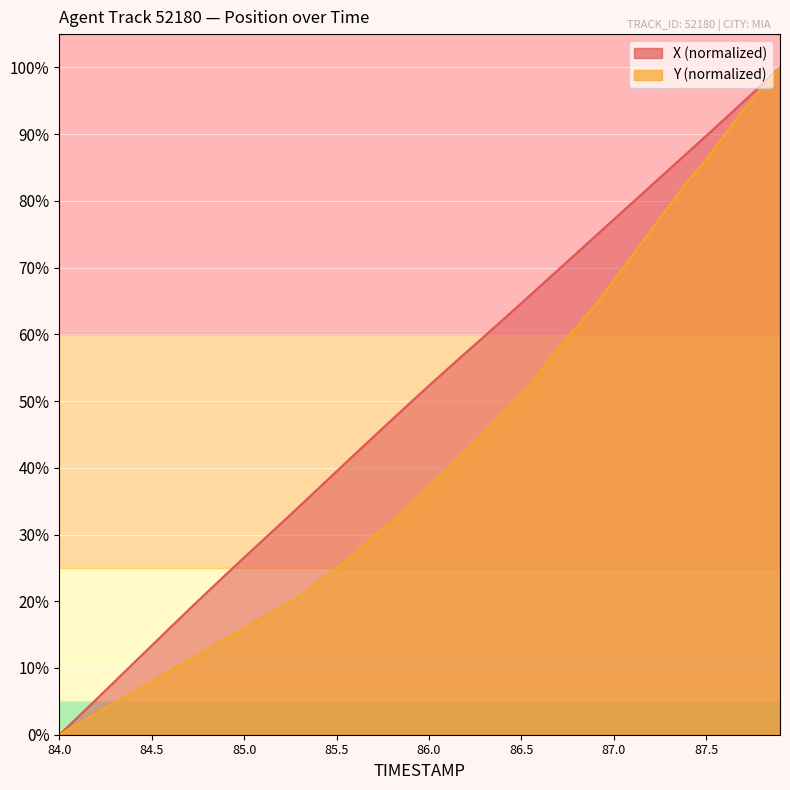

Reading right to left, what are all the values shown in this chart?

X: 100.0	97.4	94.8	92.3	89.7	87.2	84.7	82.2	79.7	77.2	74.7	72.2	69.7	67.2	64.7	62.2	59.7	57.3	54.8	52.3	49.8	47.2	44.7	42.1	39.5	36.9	34.3	31.7	29.1	26.6	24.0	21.4	18.7	16.1	13.4	10.7	8.0	5.3	2.6	0.0
Y: 100.0	96.8	93.6	89.9	86.2	83.0	79.3	75.5	71.8	68.1	64.4	61.2	58.0	54.3	51.1	48.4	45.2	42.6	39.9	37.2	34.6	31.9	29.8	27.1	25.0	22.9	20.7	19.1	17.6	16.0	14.4	12.8	11.2	9.6	8.0	6.4	4.8	3.2	1.6	0.0